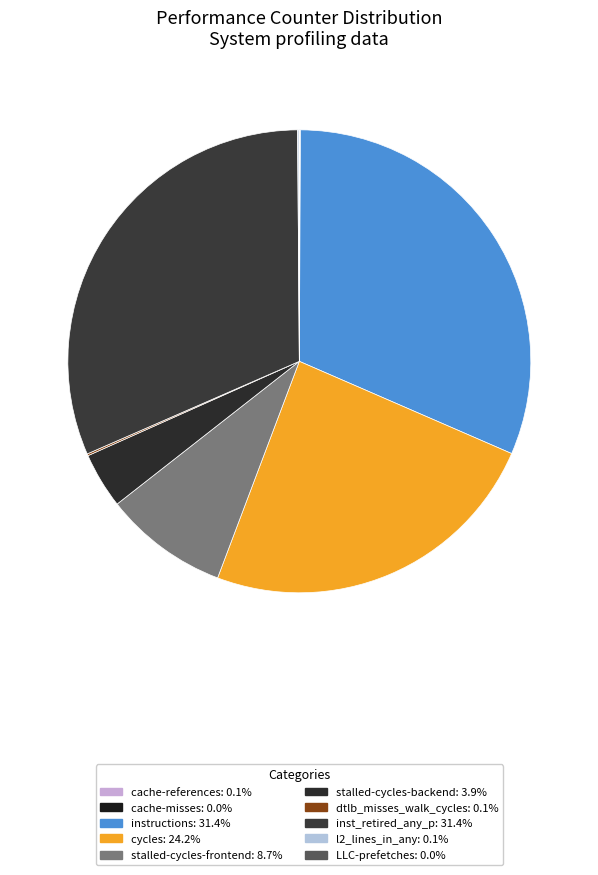

Which has a higher value, cycles or dtlb_misses_walk_cycles?

cycles